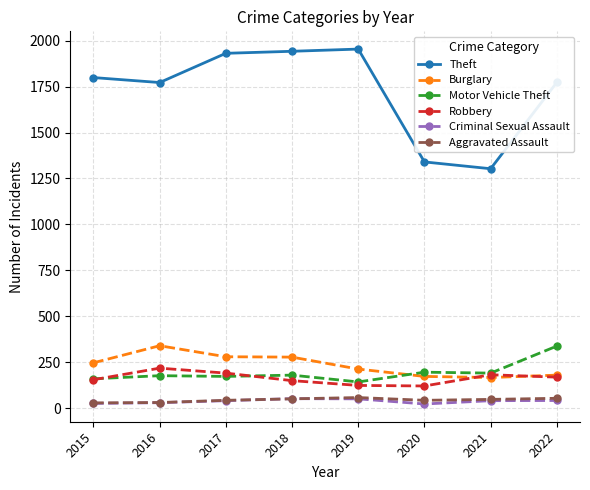

Is it true that Aggravated Assault equals 43 at 2020?

True